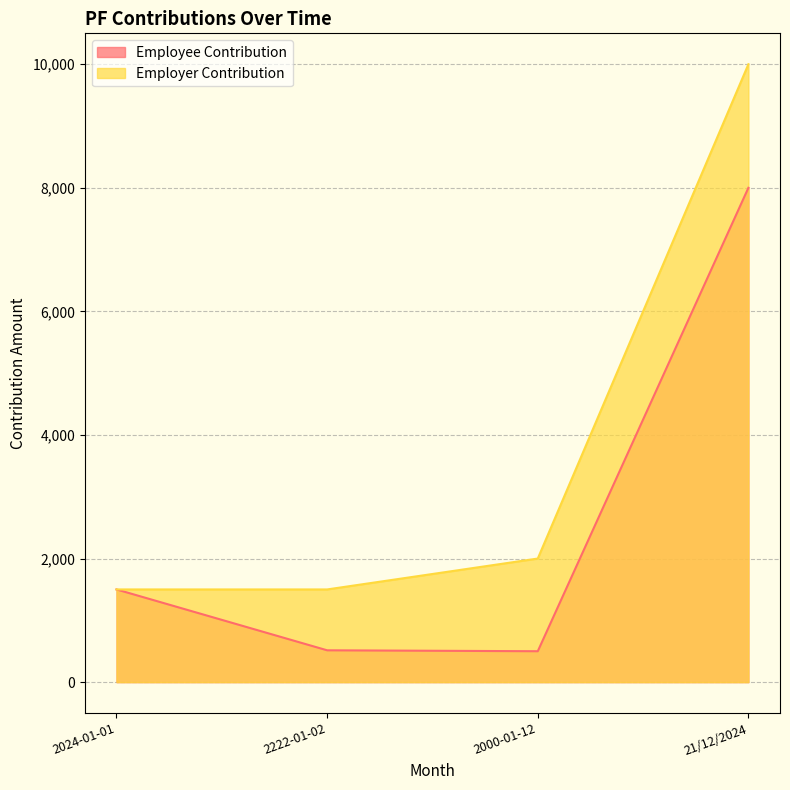

Rank the series at 21/12/2024 from highest to lowest value.

Employer Contribution, Employee Contribution